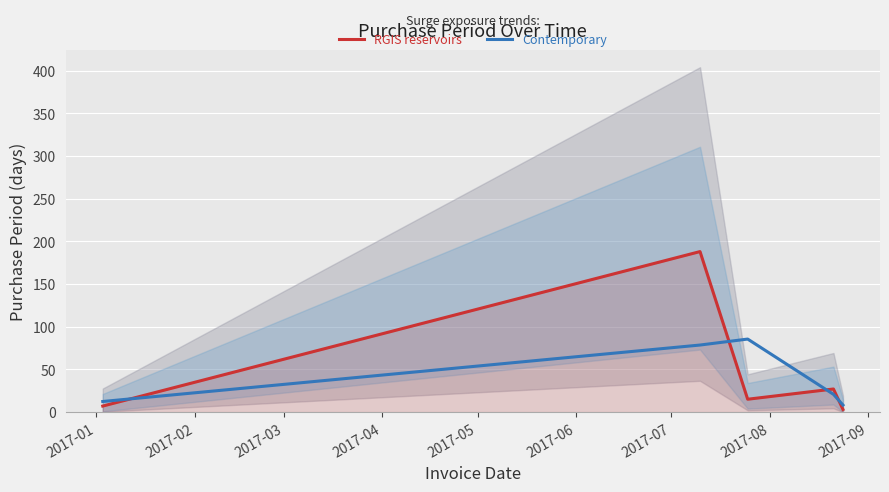

Count the number of data series in this chart.

2